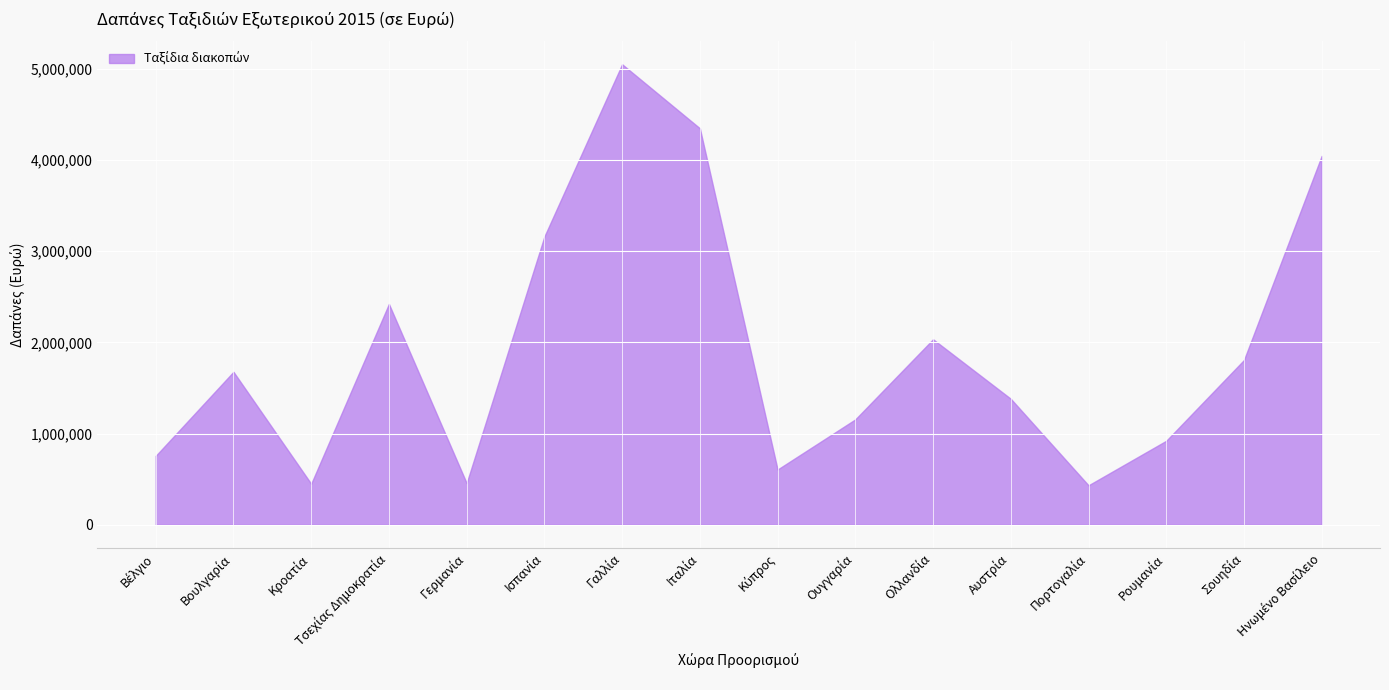

Reading left to right, transcribe all the data shown in this chart.

Βέλγιο=755222	Βουλγαρία=1677189	Κροατία=448876	Τσεχίας Δημοκρατία=2421498	Γερμανία=455832	Ισπανία=3160909	Γαλλία=5050586	Ιταλία=4348373	Κύπρος=605312	Ουγγαρία=1155412	Ολλανδία=2034192	Αυστρία=1381413	Πορτογαλία=432136	Ρουμανία=920565	Σουηδία=1806730	Ηνωμένο Βασίλειο=4046061